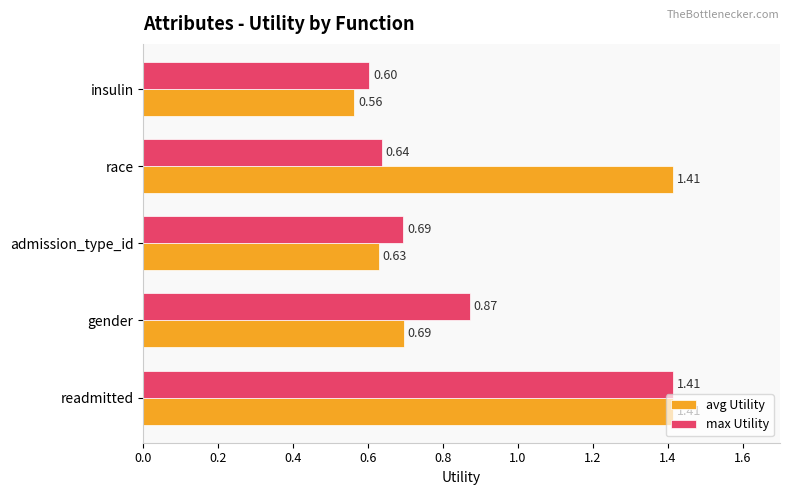

At which label is max Utility closest to 1?

gender